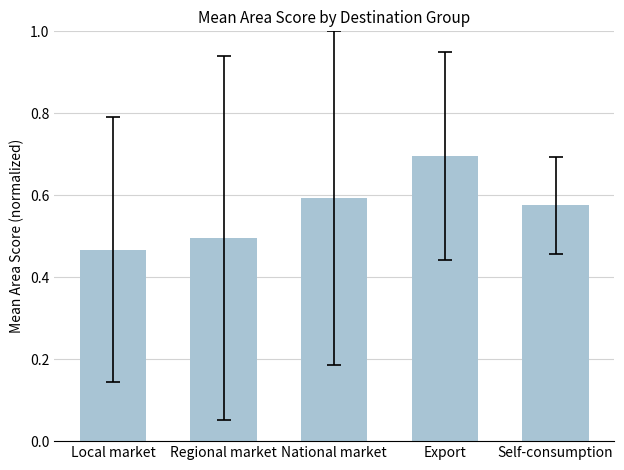

What is the label of the 2nd bar from the left?

Regional market